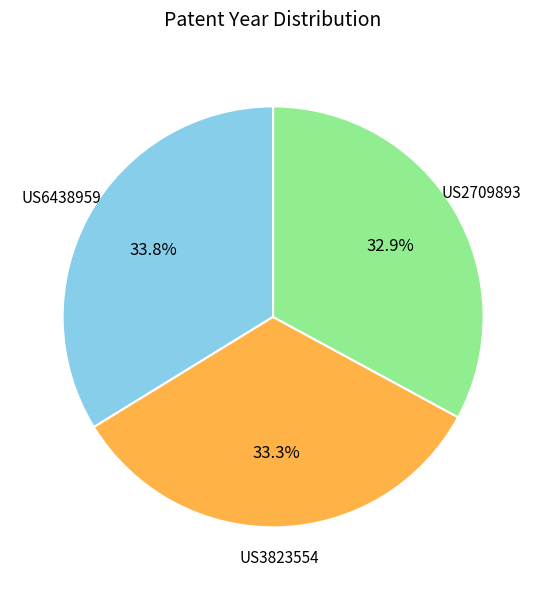

Is there a majority slice in this chart?

No